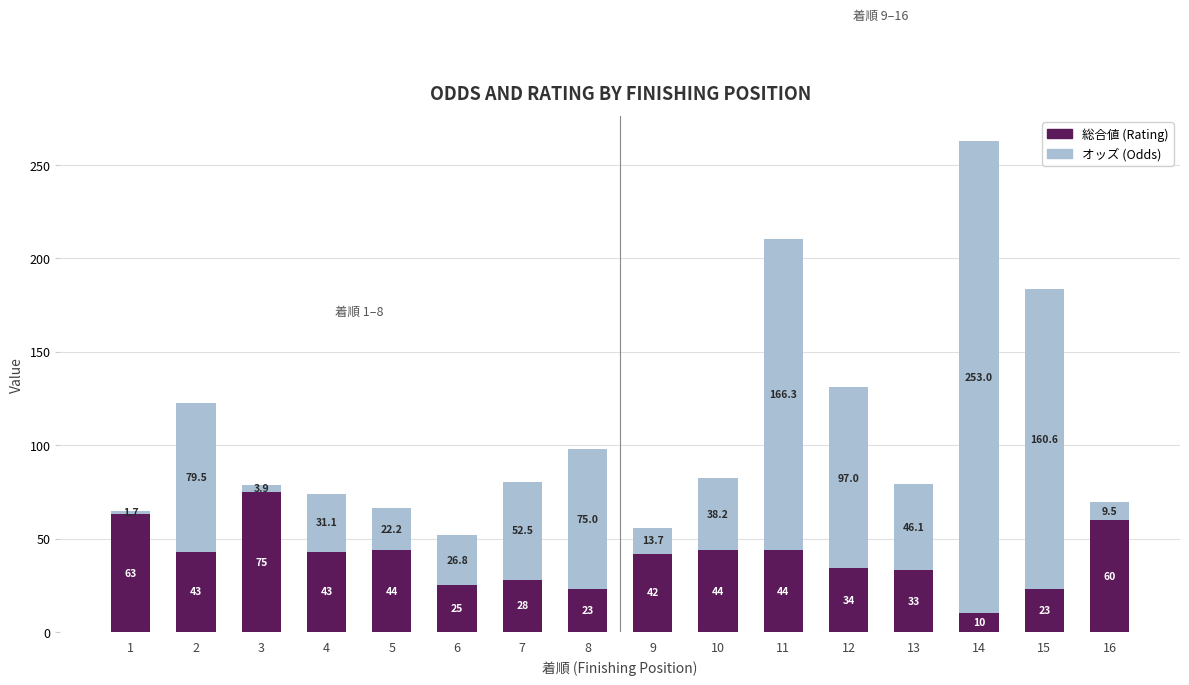

What is the total value across all series at 8?

98.0